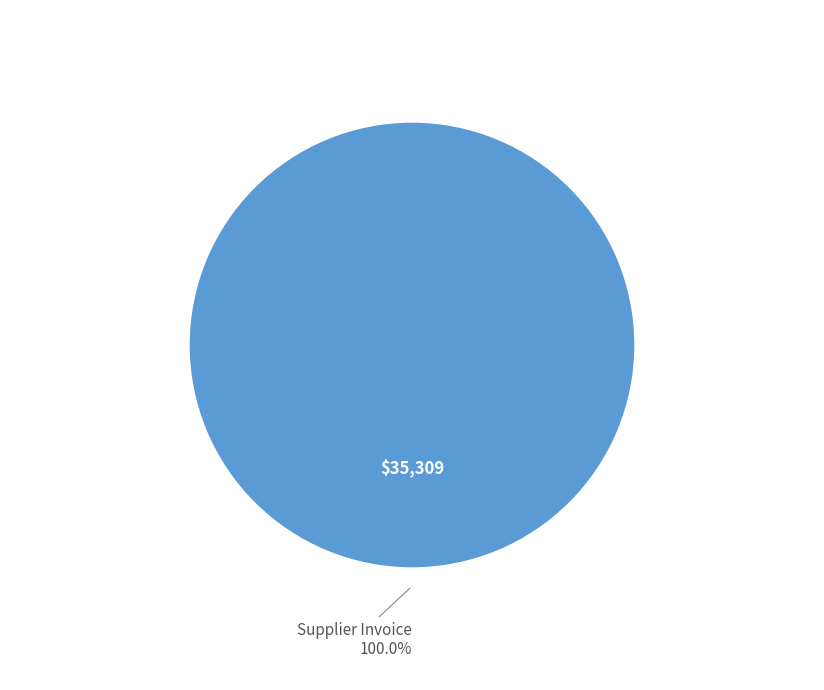

How many segments does this pie chart have?

1